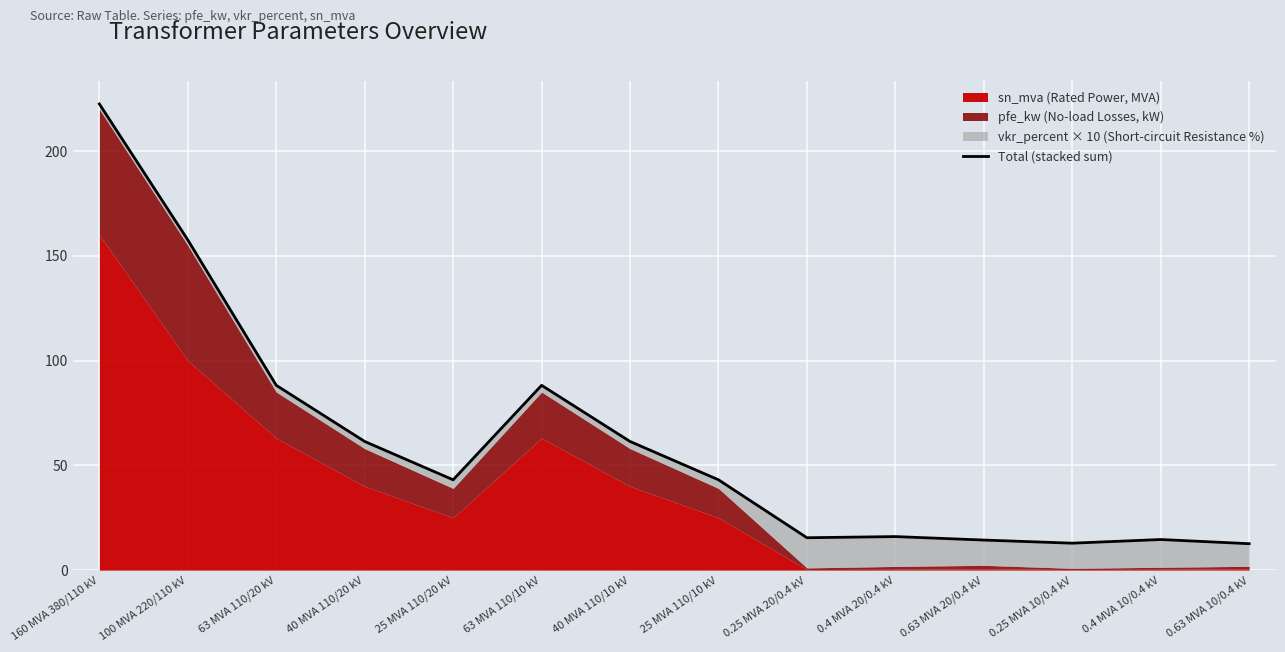

Where does the data first go above 43?

160 MVA 380/110 kV